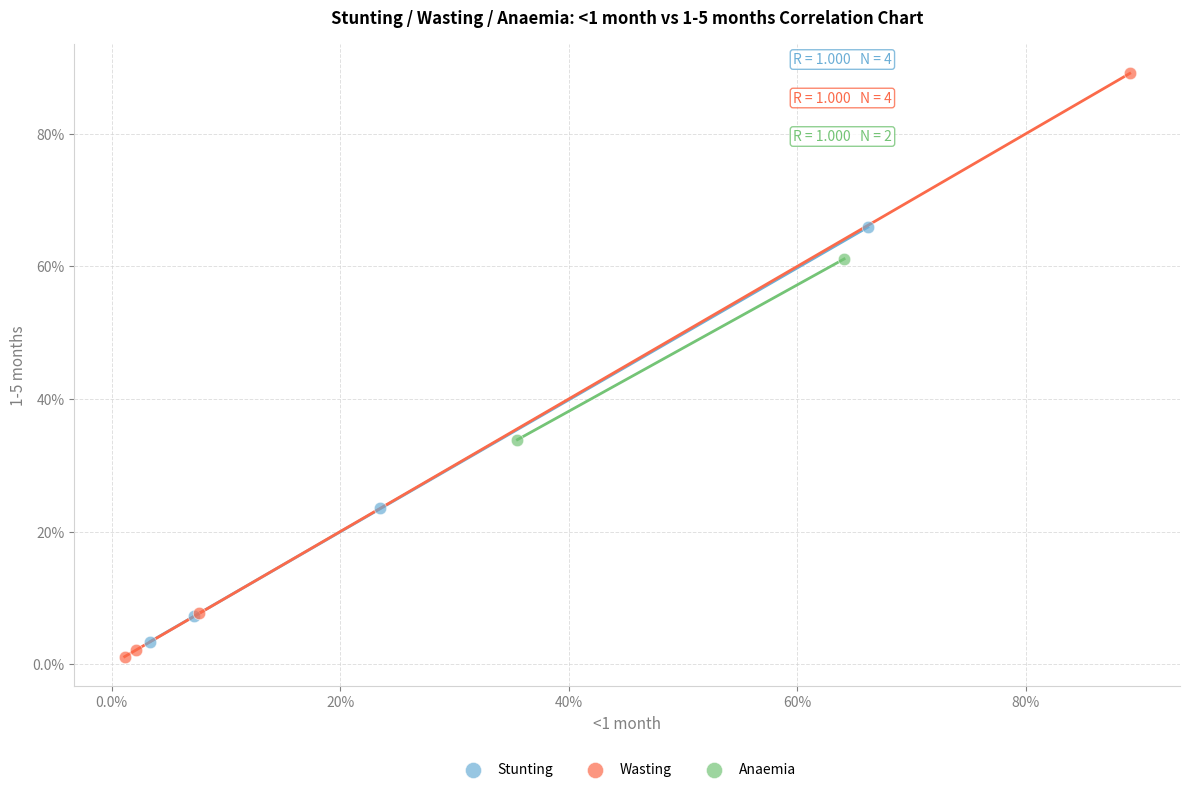

What are all the series names shown in the legend?

Stunting, Wasting, Anaemia